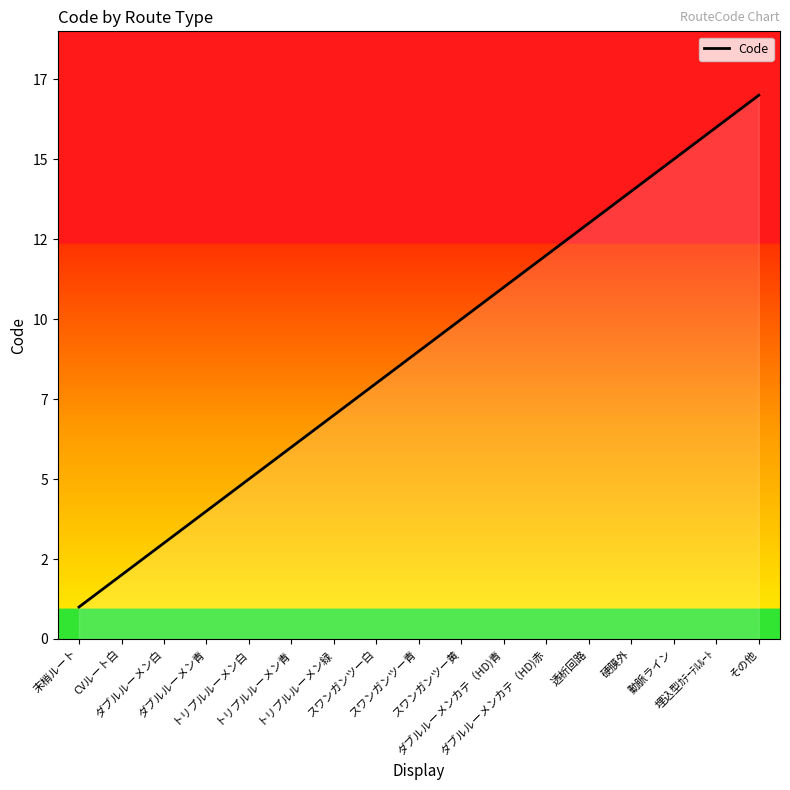

What is the average value?

9